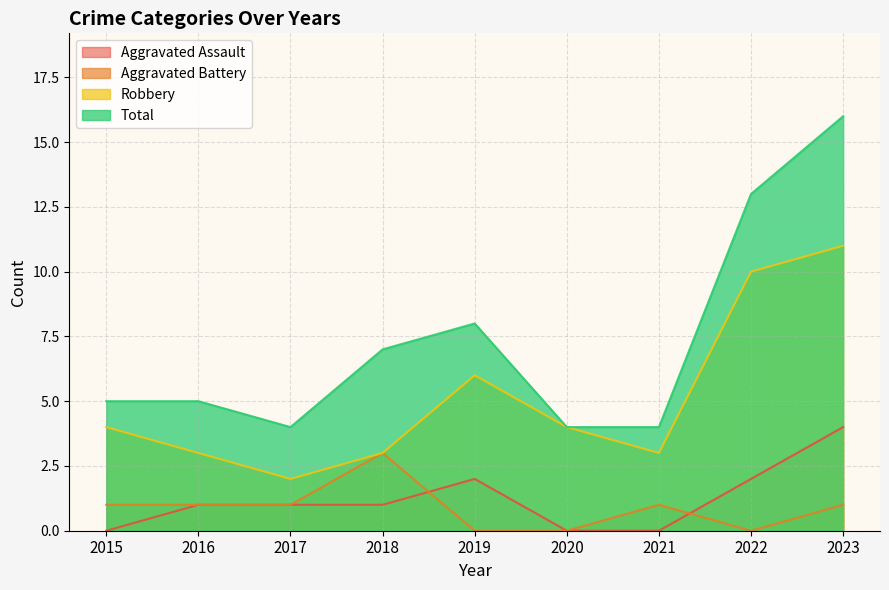

What is the difference between the second highest and second lowest values in the Total series?

9